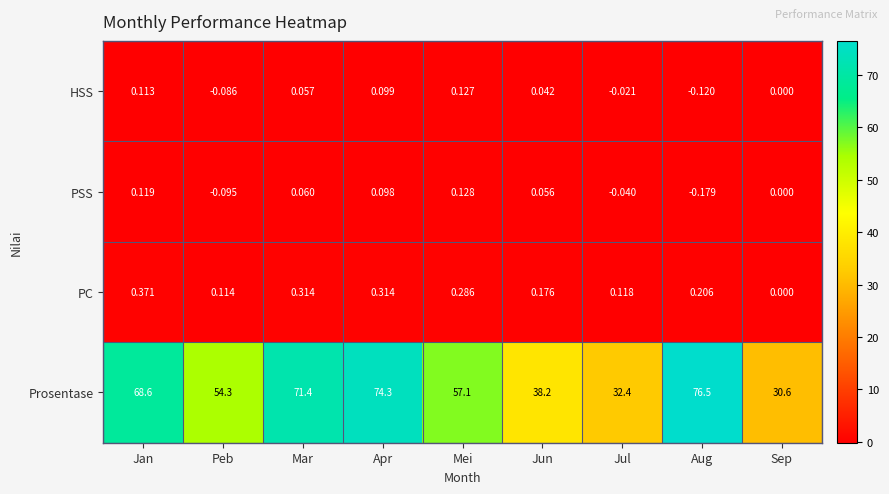

At which label does Prosentase first exceed 57?

Jan